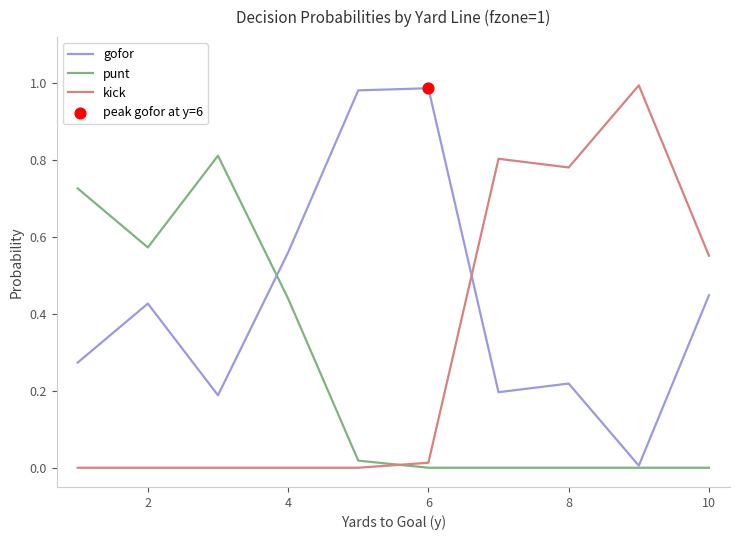

At how many categories does at least one series exceed 0?

10